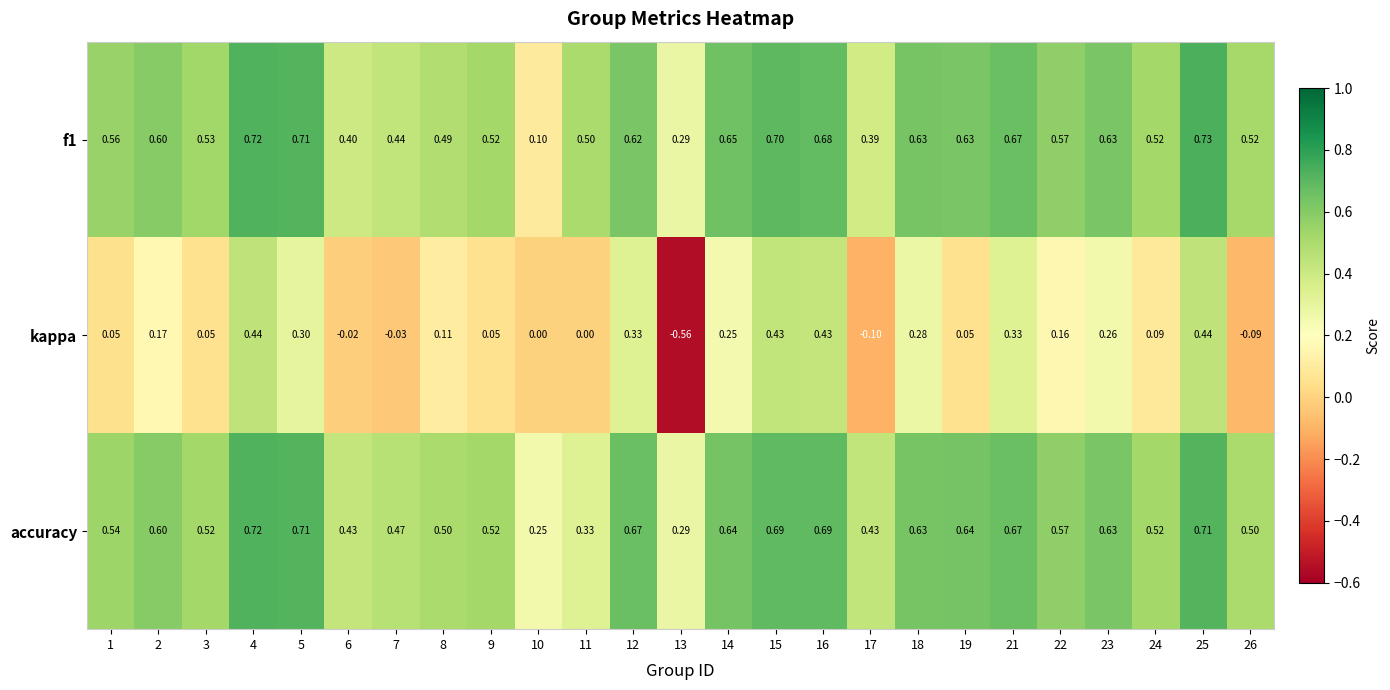

Rank the series by their maximum value, from lowest to highest.

kappa, accuracy, f1